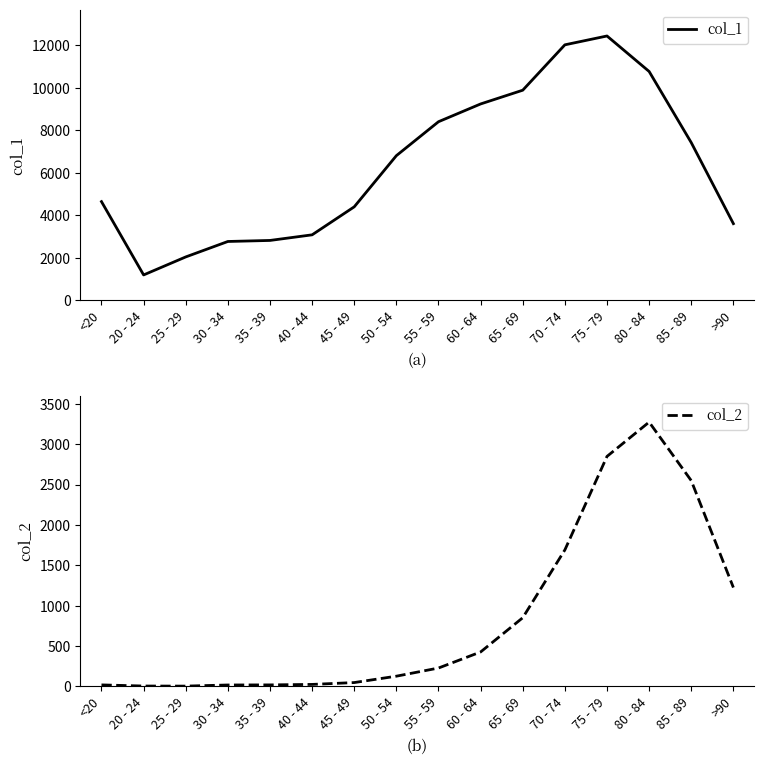

True or false: col_1 and col_2 cross at least once.

False